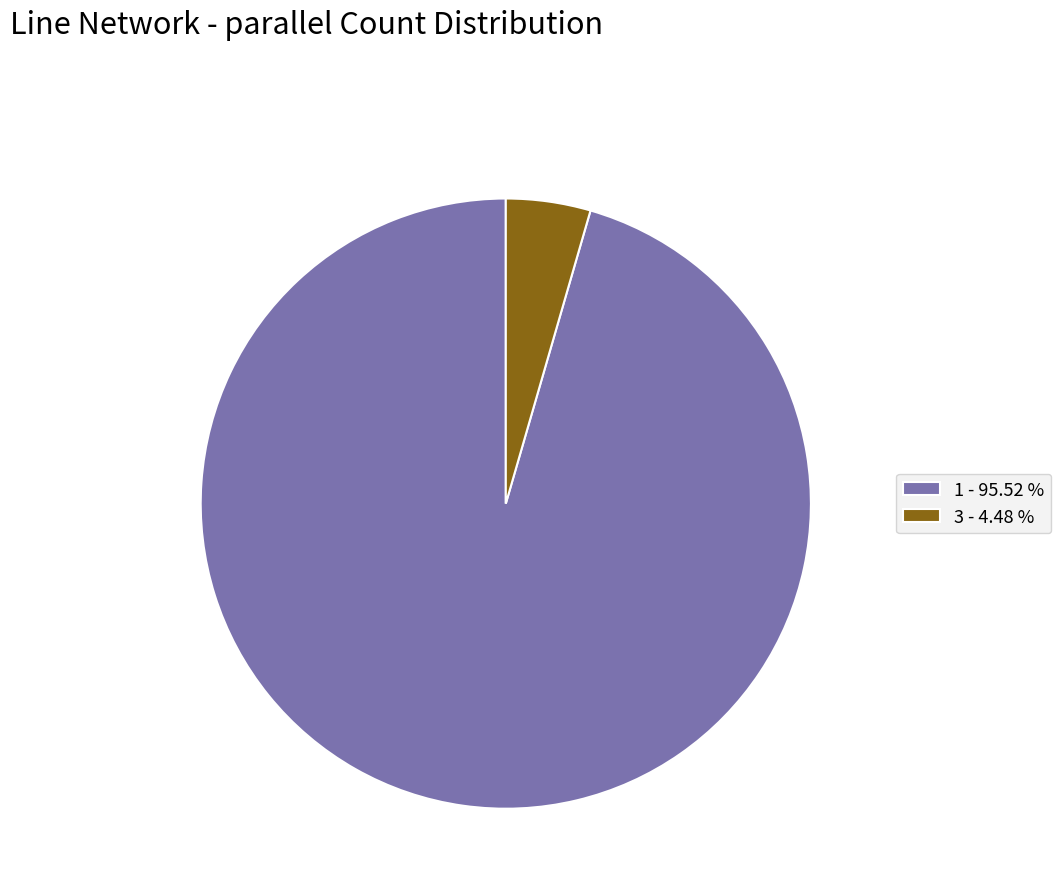

Combined, do 1 - 95.52 % and 3 - 4.48 % account for over 50%?

Yes